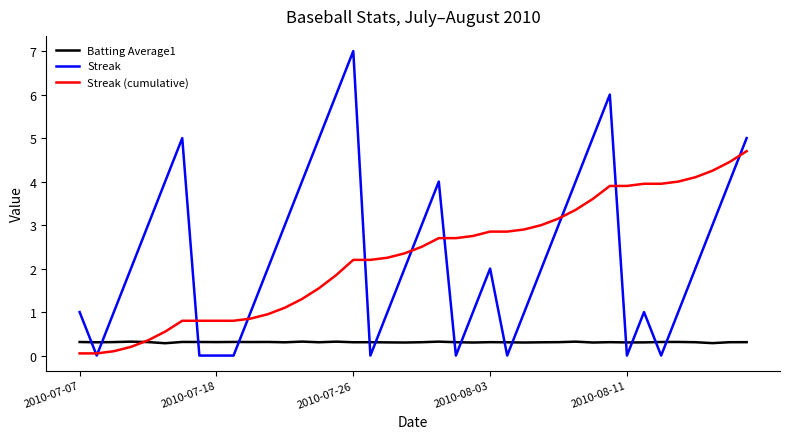

What is the maximum value for Batting Average1?

0.3